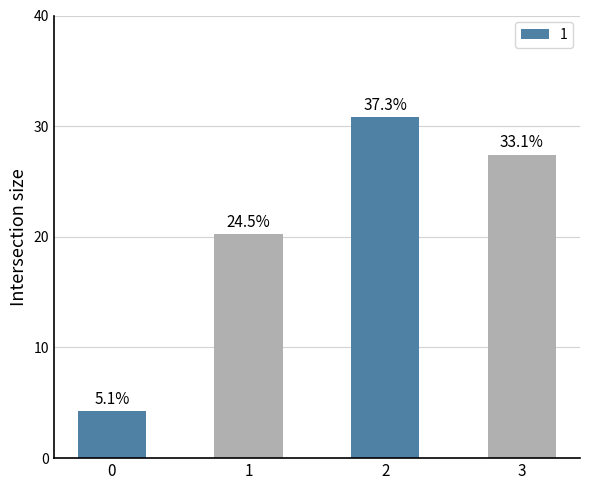

Does the chart contain stacked bars?

No